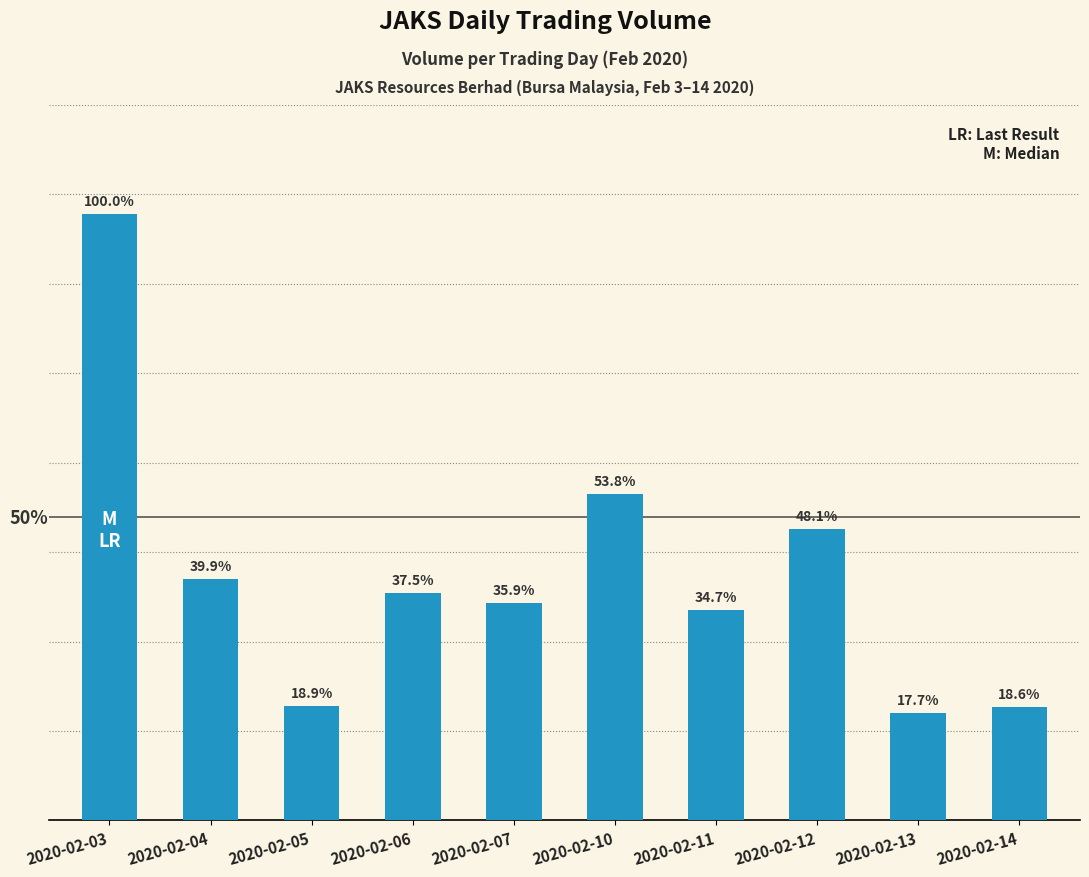

What is the approximate value at 2020-02-11?

14728800